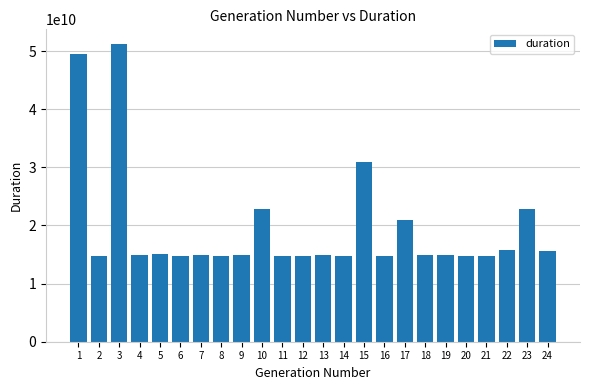

What is the change in value from 20 to 24?

+740920874